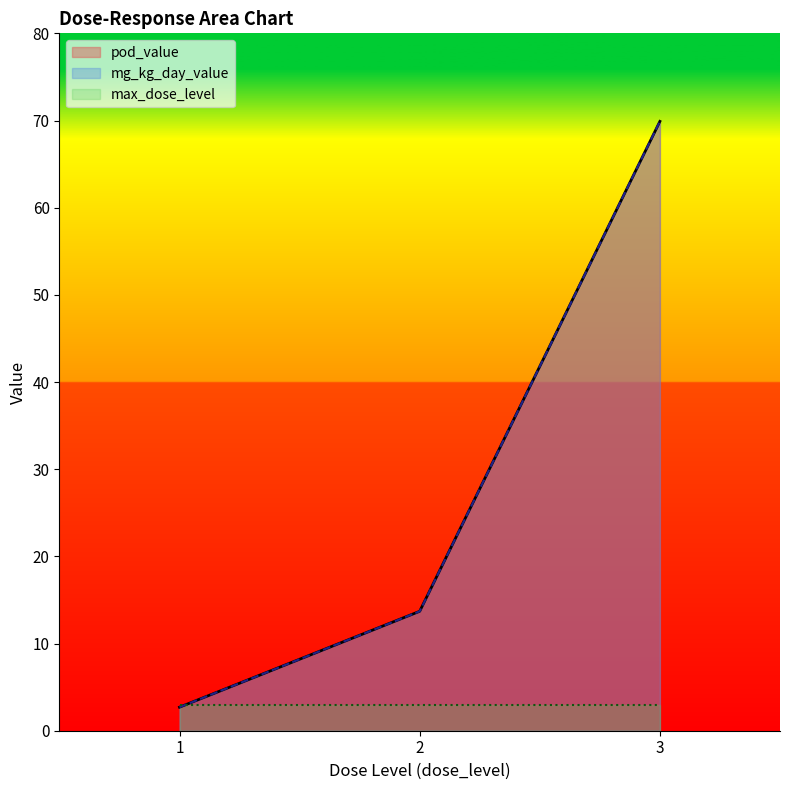

True or false: pod_value and max_dose_level cross at least once.

True